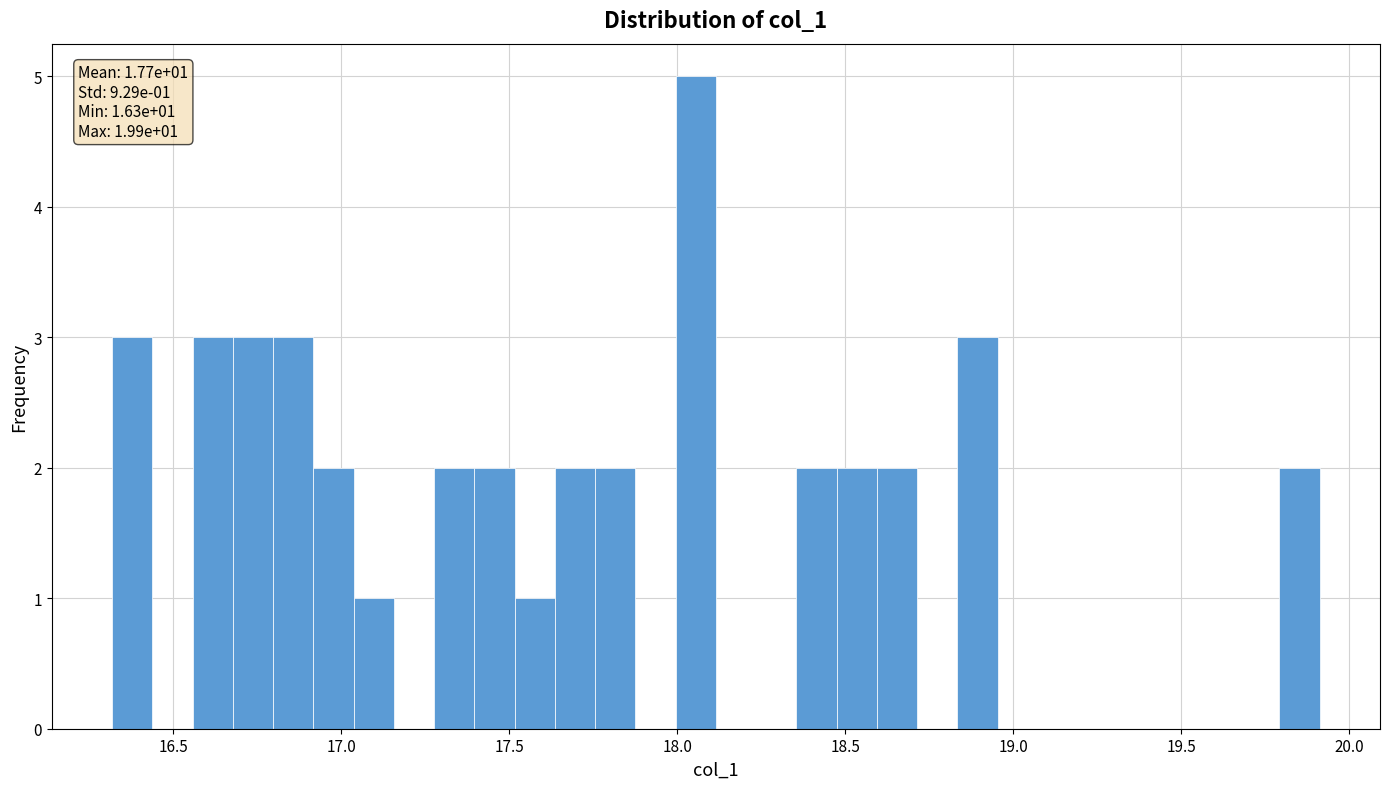

Read against the x-axis, roughly where is the centre of the tallest bar?

18.05